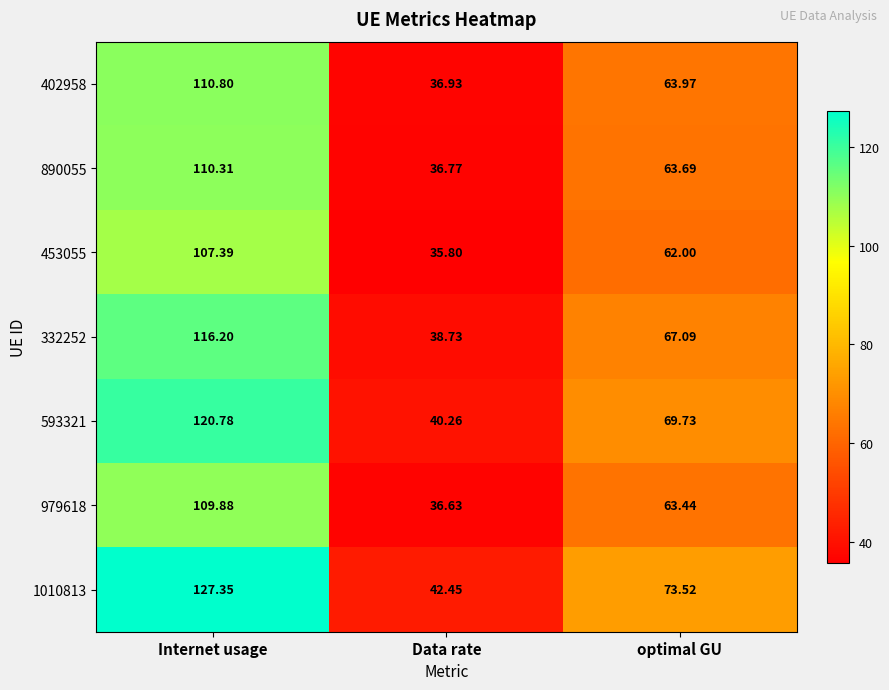

Which category has the lowest value across all series?

Data rate